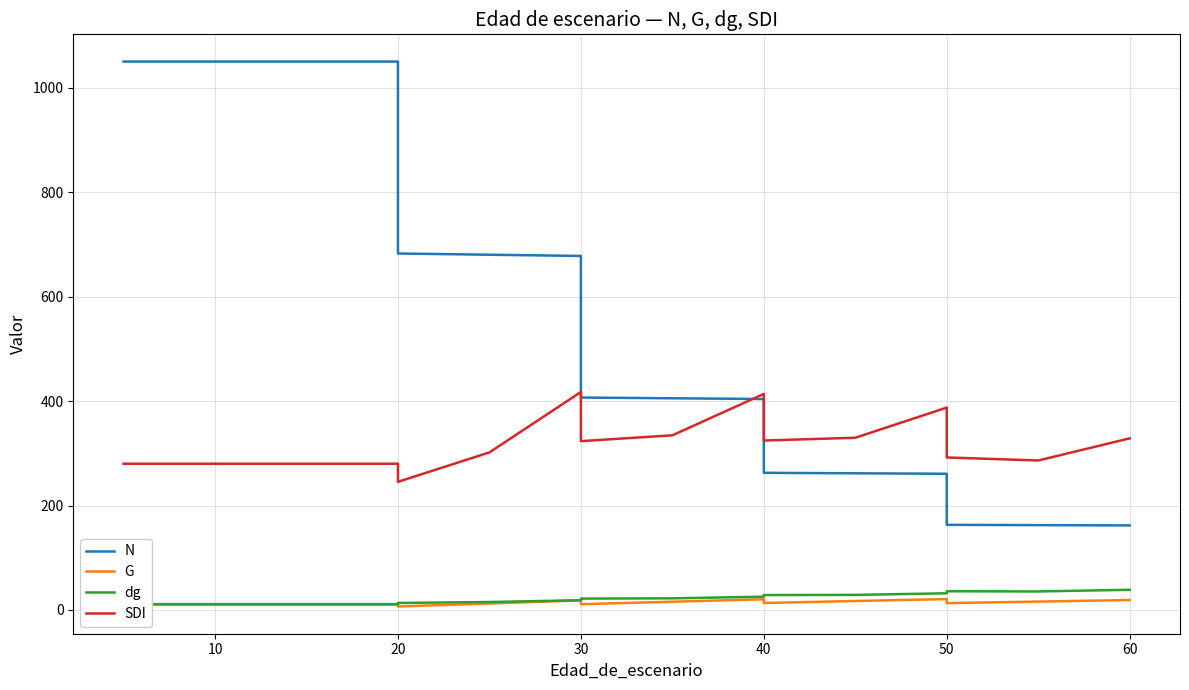

Which series has the largest total across all categories?

N